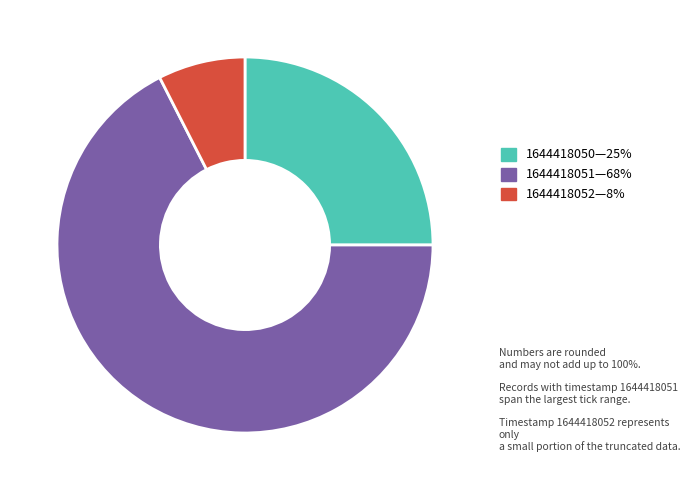

What is the ratio of the value at 1644418051—68% to the value at 1644418050—25%?

2.7